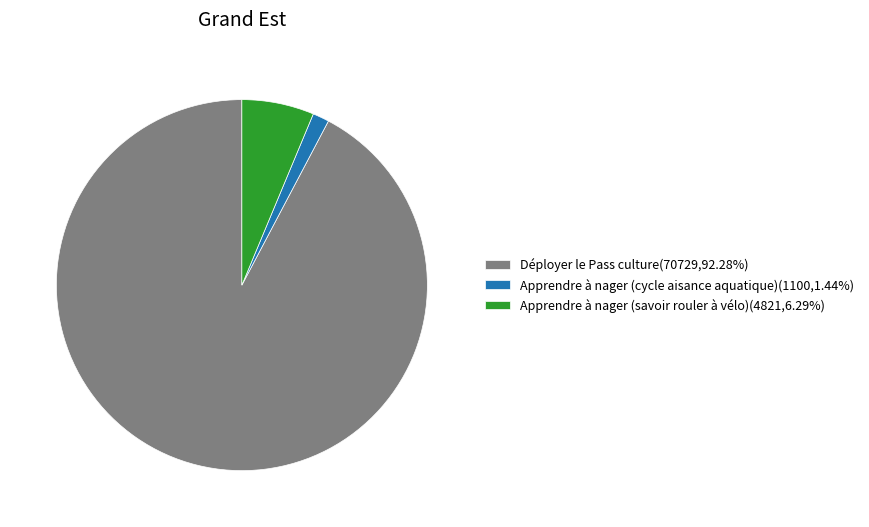

True or false: Déployer le Pass culture accounts for 98% of the total.

False